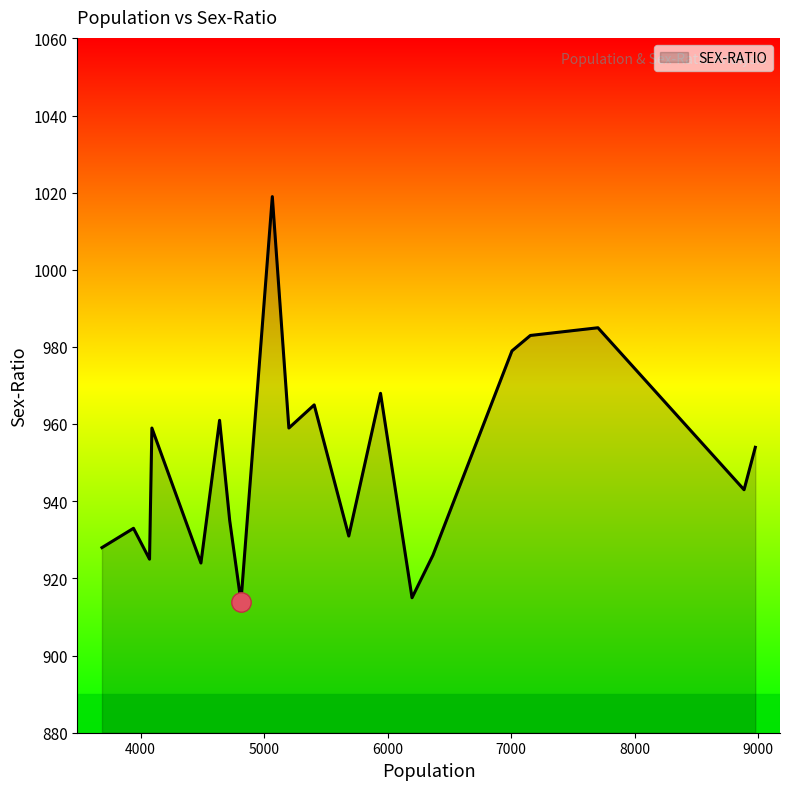

Does the chart display data point markers on the line(s)?

No